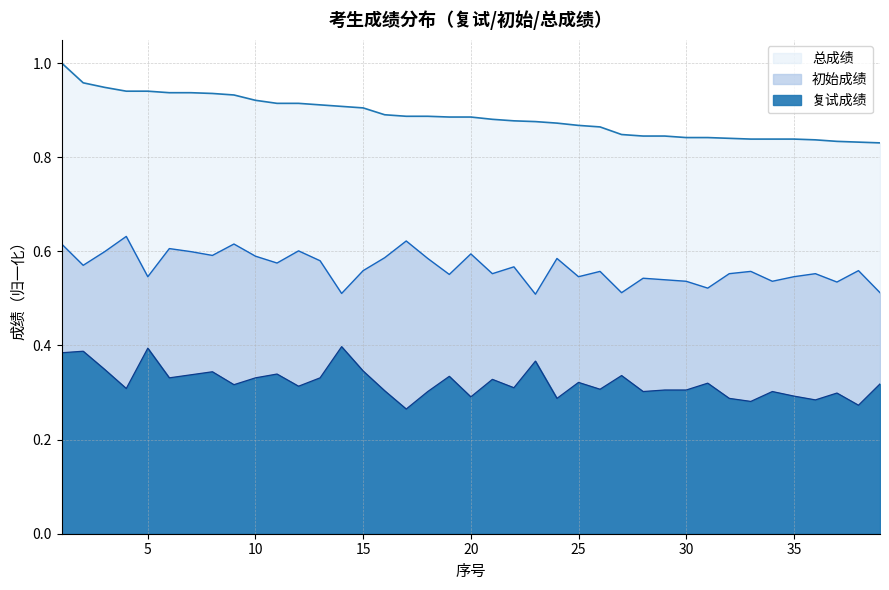

True or false: 初始成绩 and 复试成绩 intersect in this chart.

False